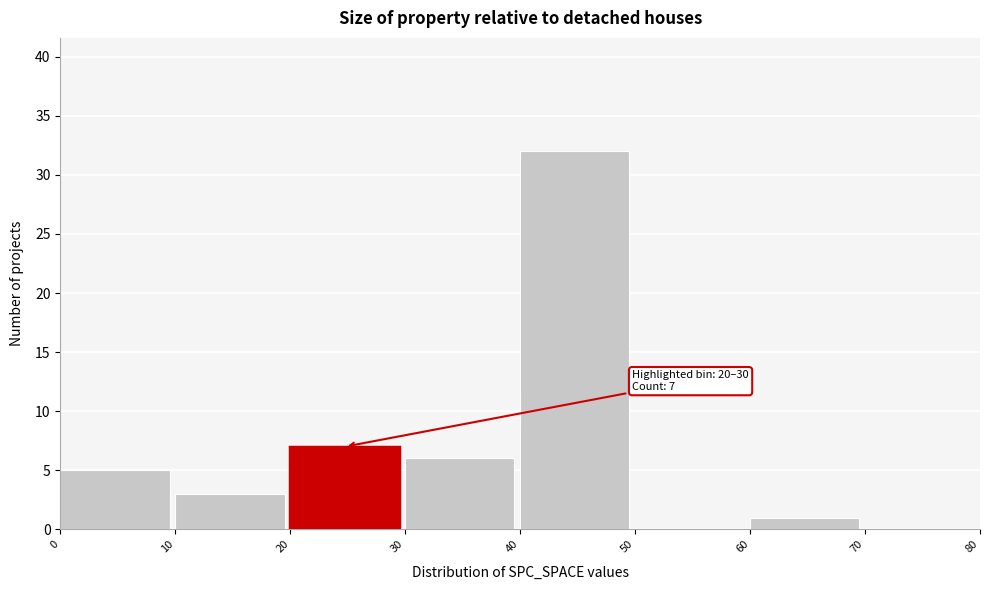

Which range on the x-axis has the tallest bar?

40 to 50